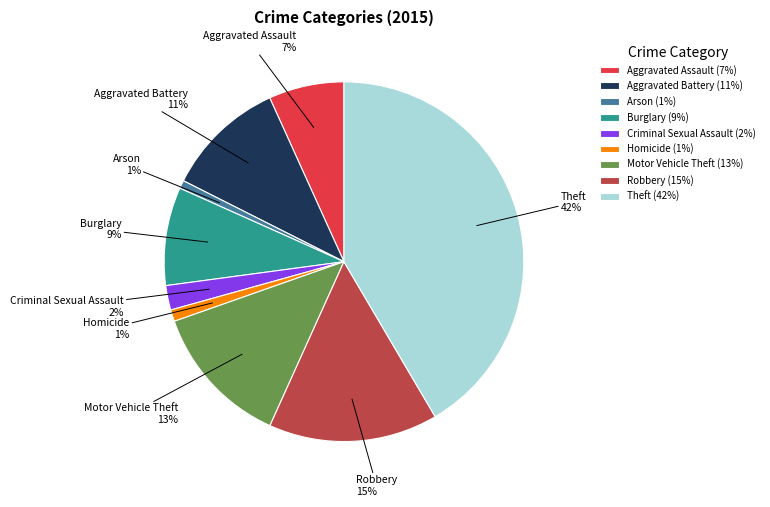

Combined, do Theft and Aggravated Battery account for over 50%?

Yes